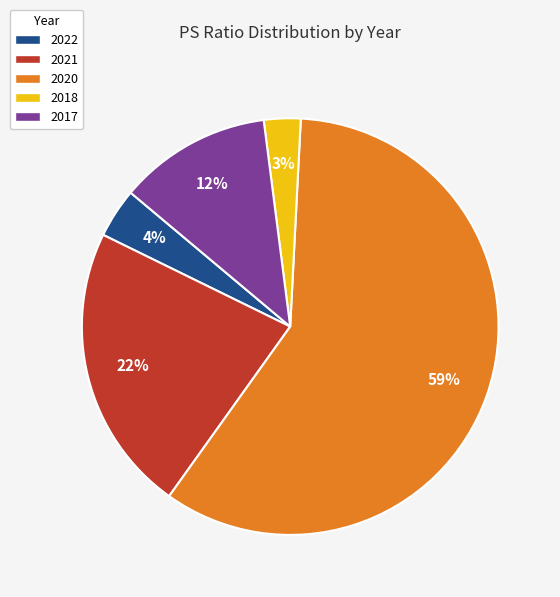

Count the number of slices in the pie.

5